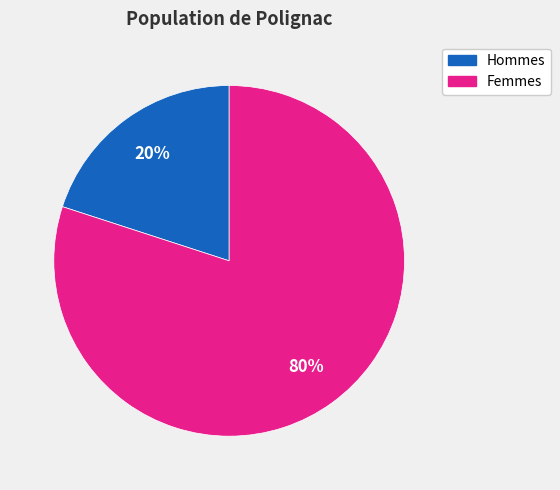

Does any single category account for the majority?

Yes